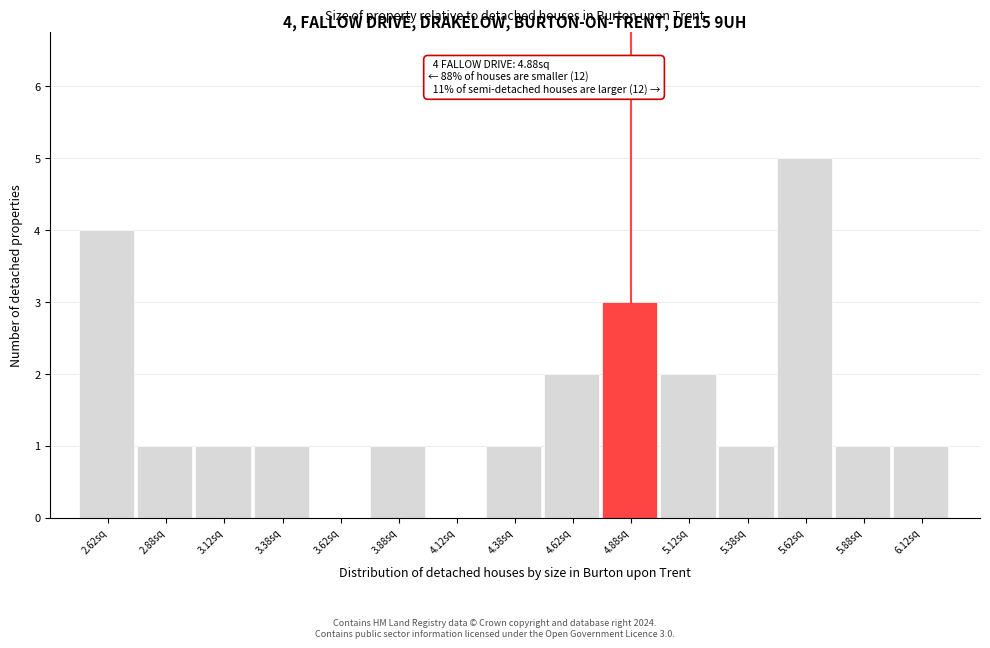

Which range on the x-axis has the tallest bar?

5.50 to 5.75